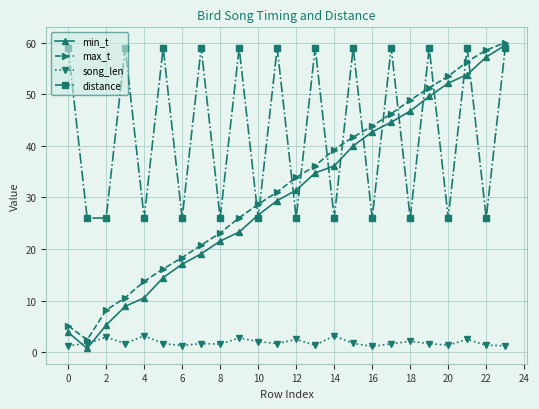

What is the minimum value for max_t?

2.4